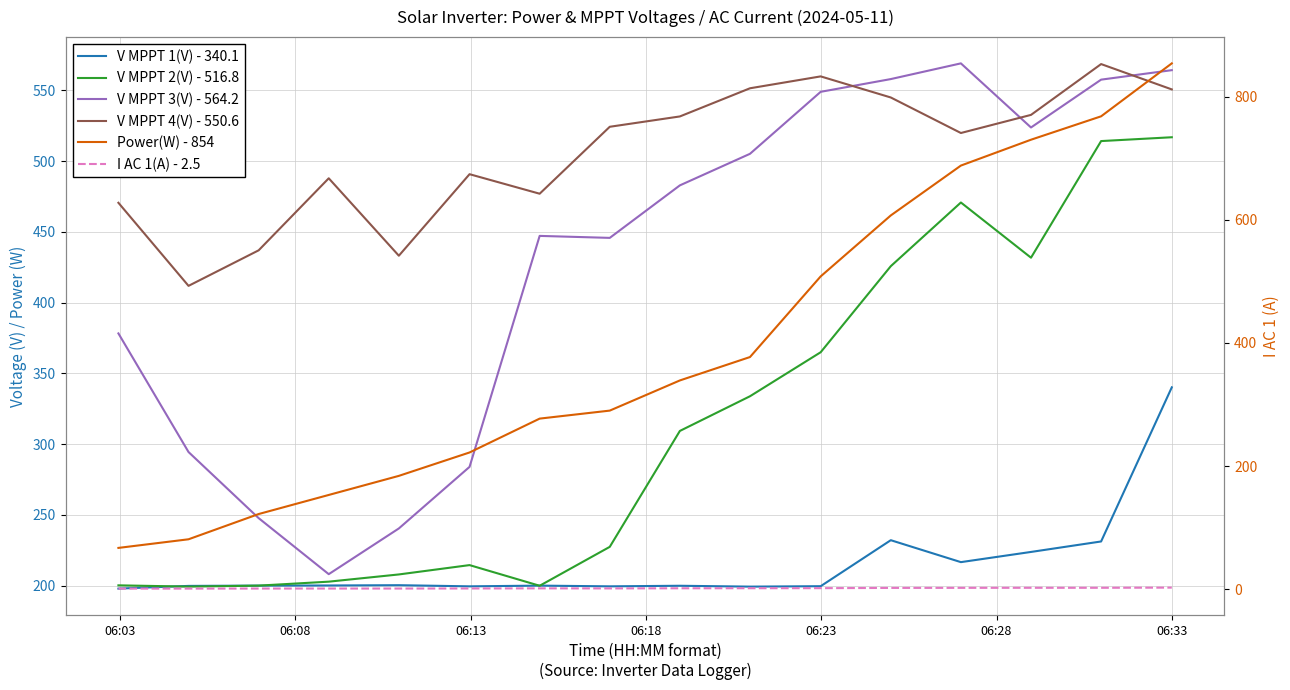

At which category is the sum across all series the highest?

06:33